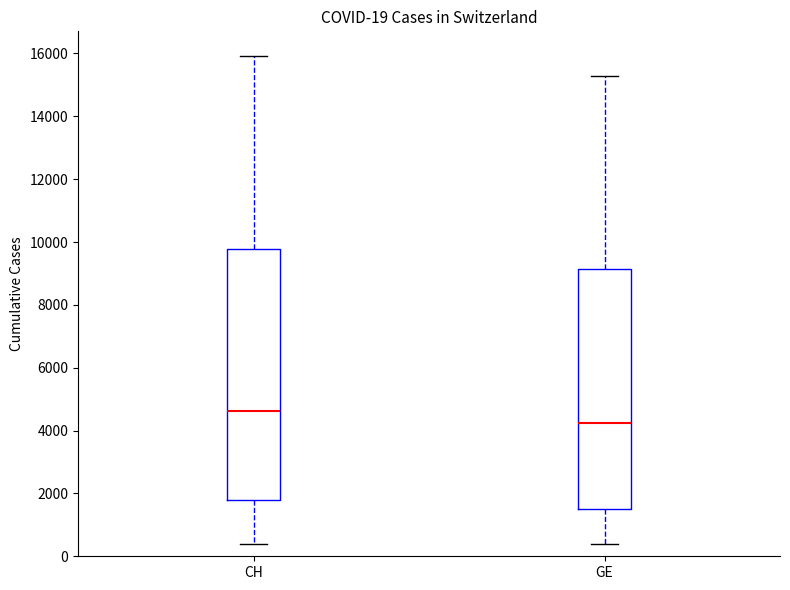

Comparing the boxes themselves (not the whiskers), which one is the tallest?

CH